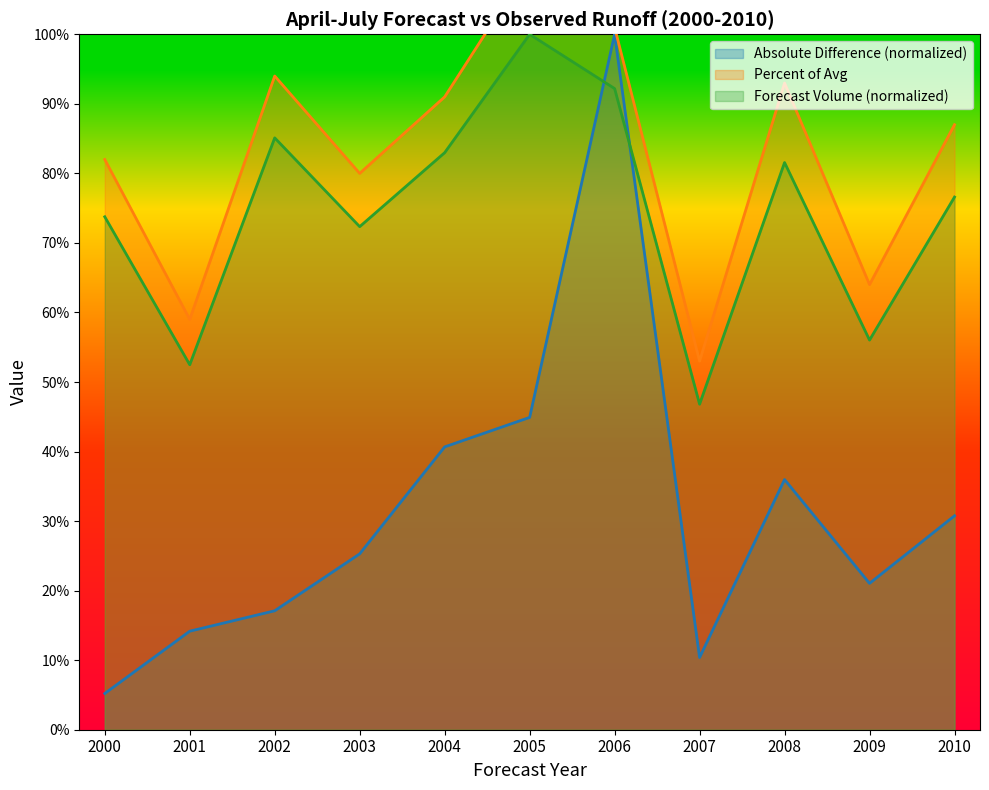

What is the minimum value for Absolute Difference?

5.2